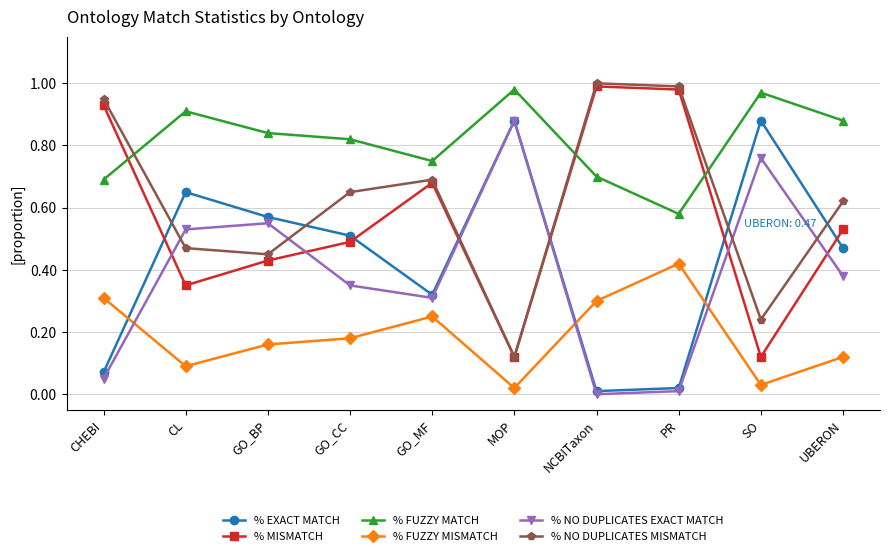

The value of % FUZZY MATCH at NCBITaxon is 0.7. True or false?

True